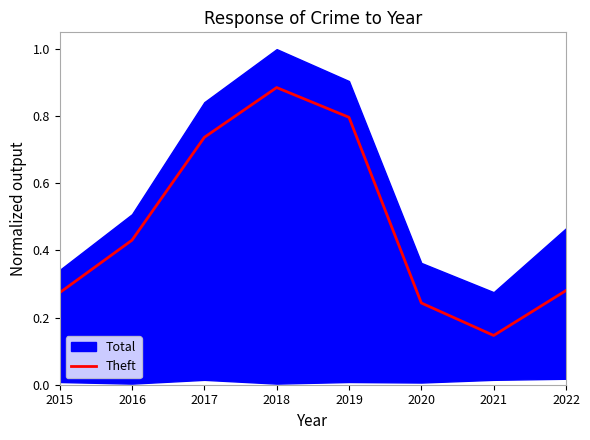

What is the change in value from 2016 to 2018?

+0.5